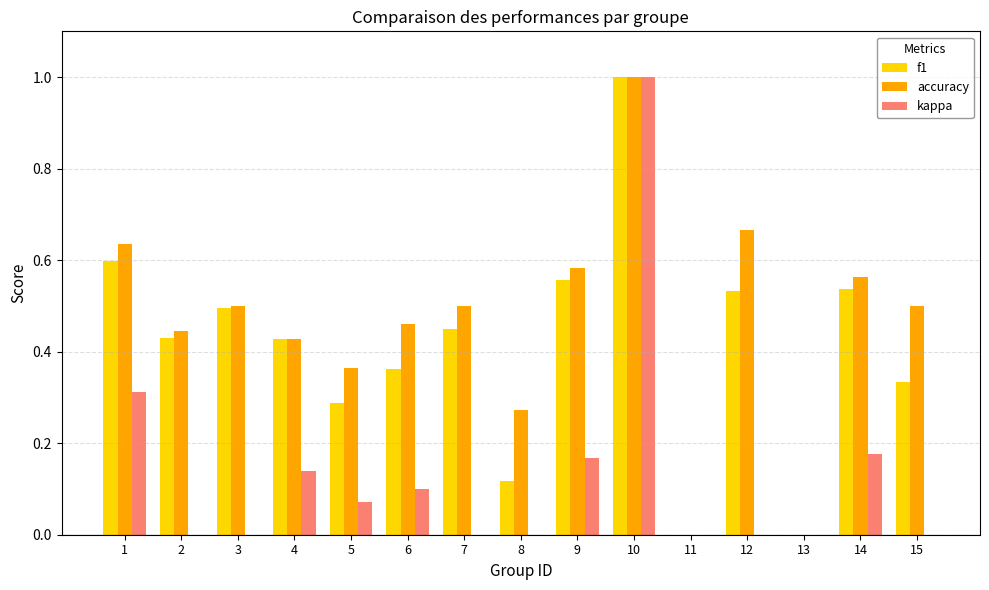

How many accuracy values are between 0 and 1?

15